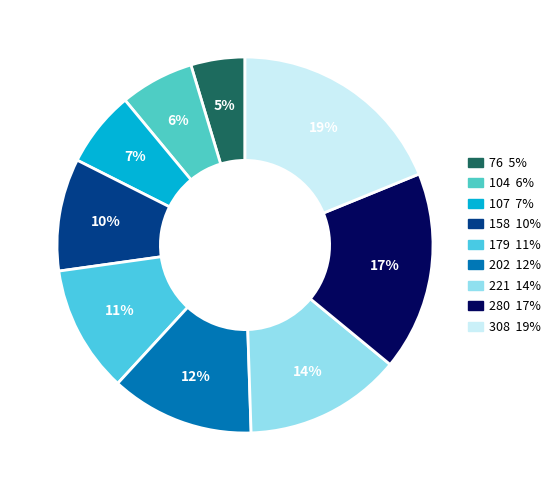

What percentage is the 76 slice, to the nearest percent?

5%